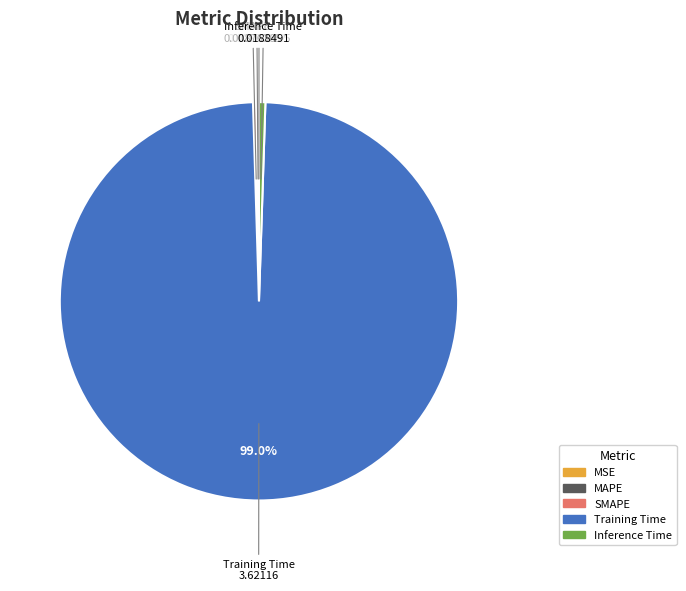

Which has a higher value, Training Time or Inference Time?

Training Time